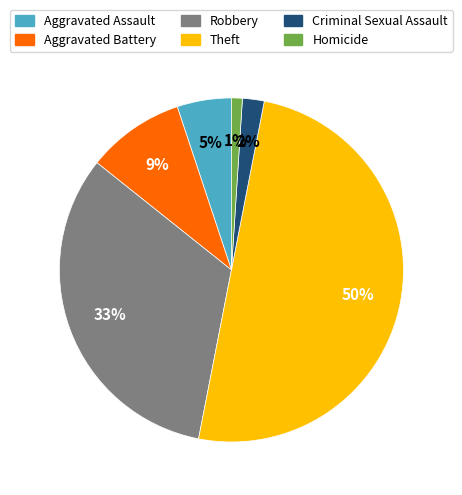

Does Criminal Sexual Assault account for over 50% of the chart?

No